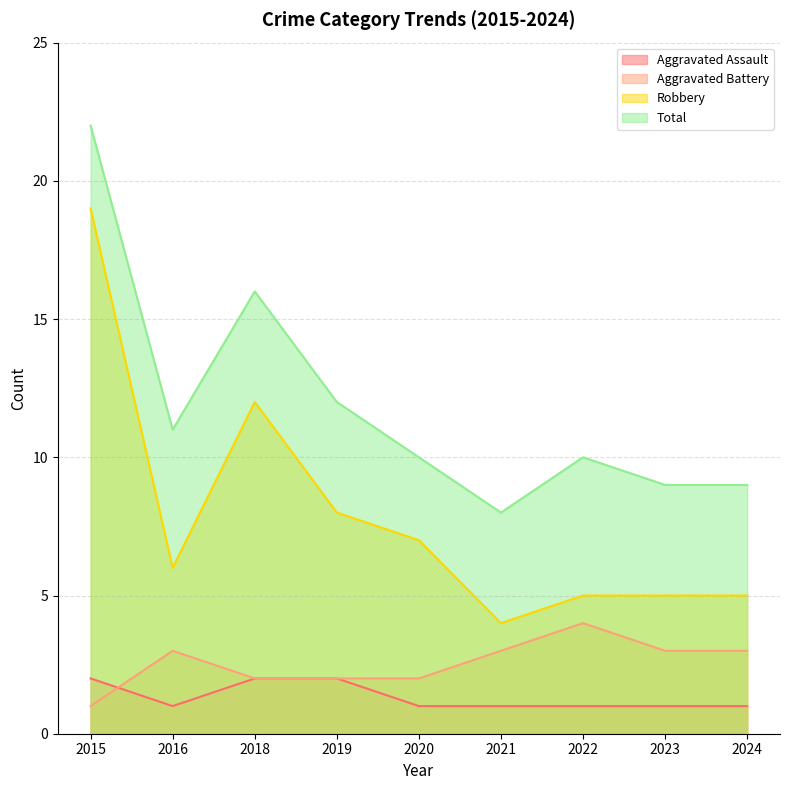

What is the difference between the maximum and minimum values in the Aggravated Assault series?

1